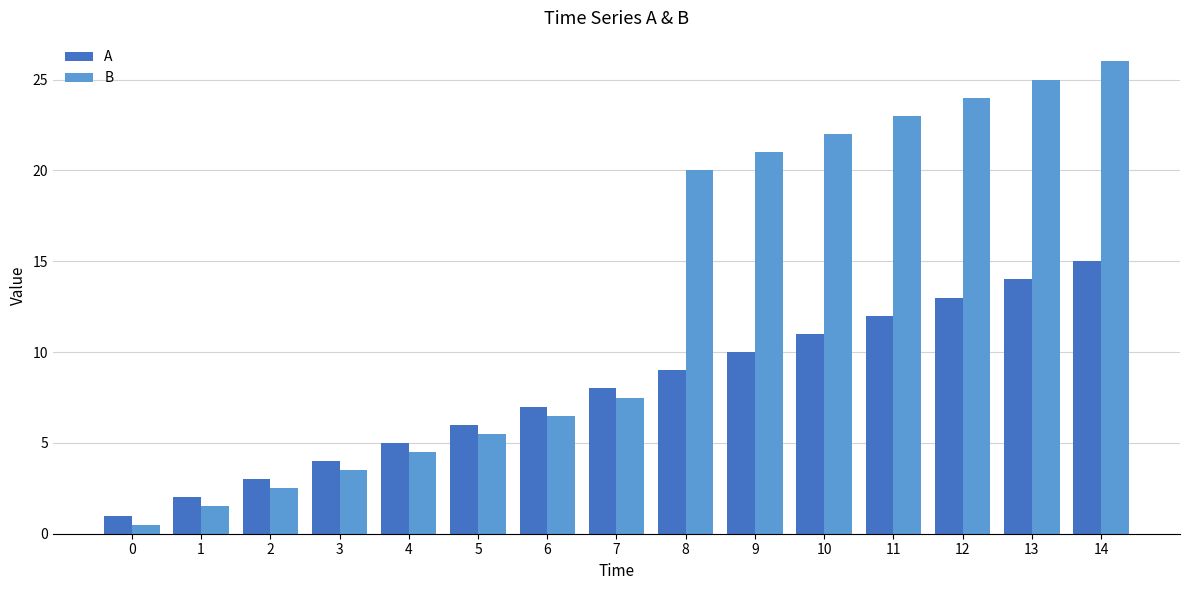

What is the value of the A bar at the 6th from the left?

6.0